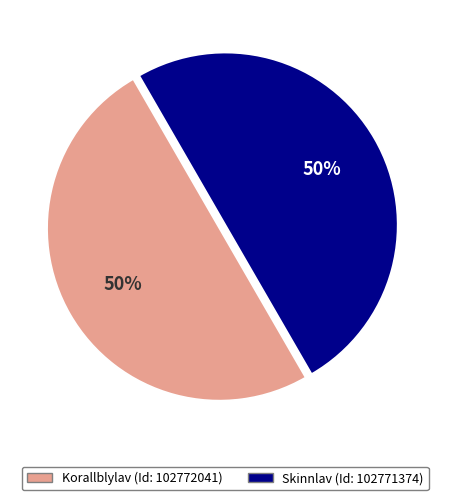

To the nearest percent, what is the average slice percentage?

50%